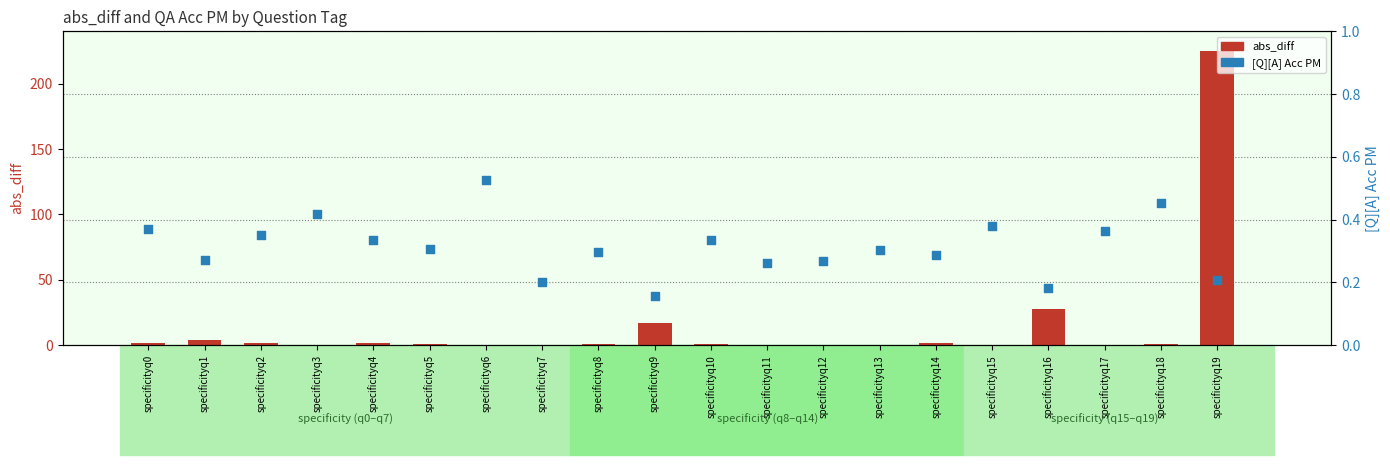

Which series has the largest total across all categories?

abs_diff